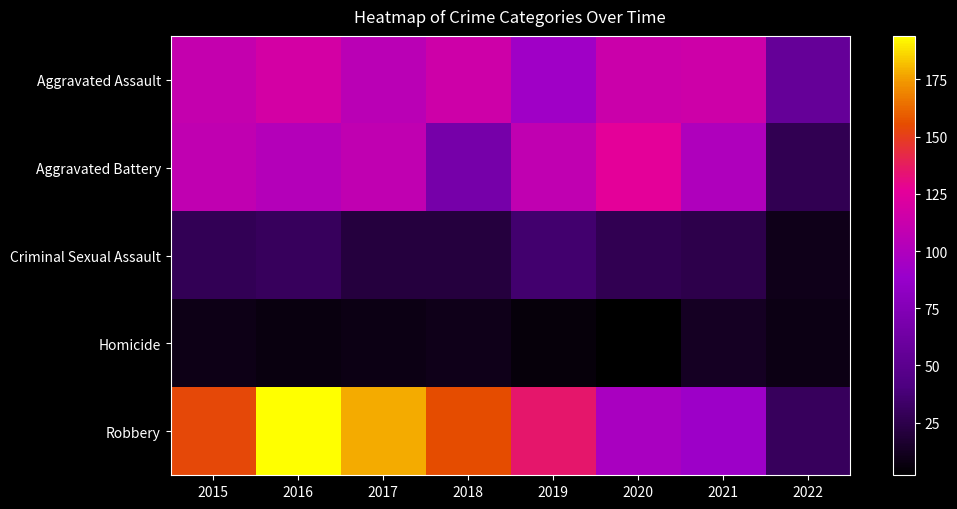

What is the total value across all series at 2018?

368